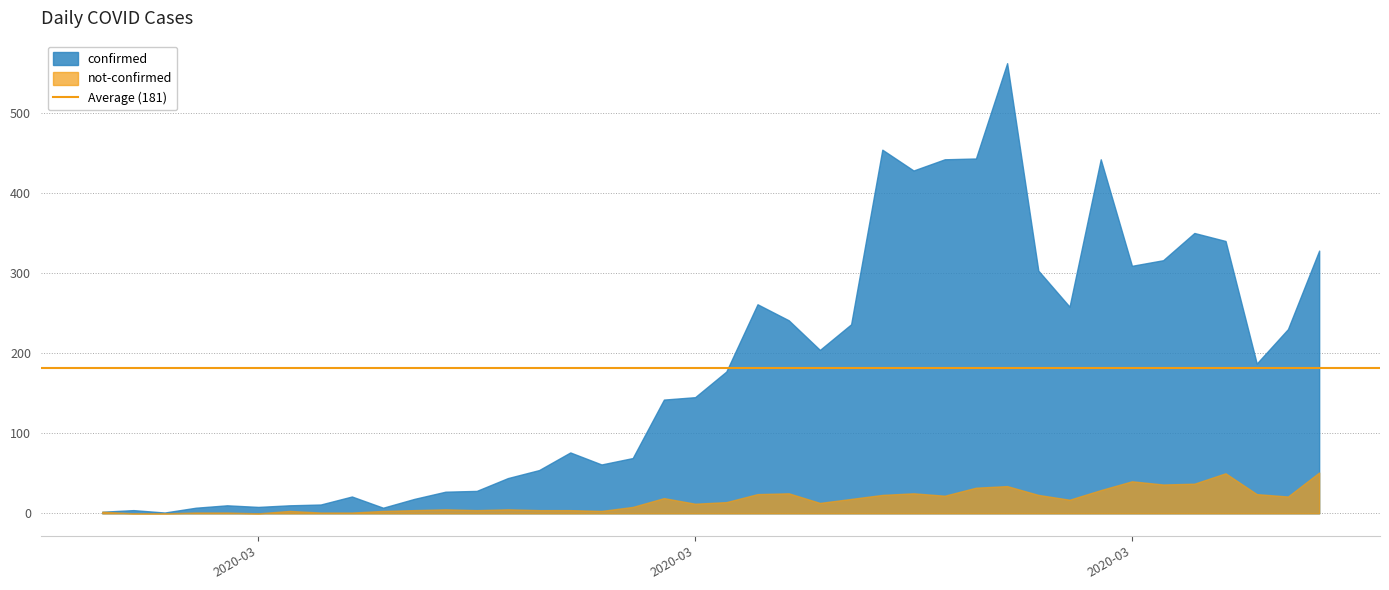

What is the label of the 17th point from the left?

2020-03-14